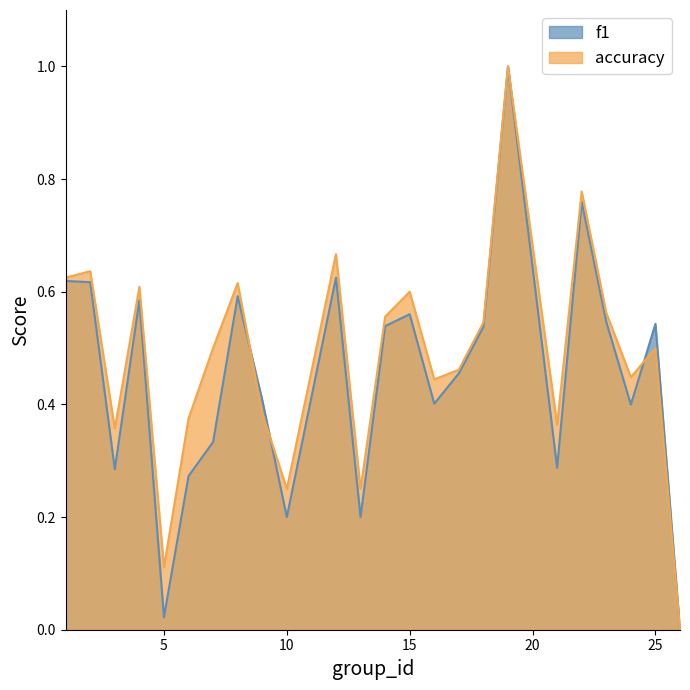

Reading left to right, transcribe all the data shown in this chart.

f1: 0.6	0.6	0.3	0.6	0.0	0.3	0.3	0.6	0.4	0.2	0.6	0.2	0.5	0.6	0.4	0.5	0.5	1.0	0.3	0.8	0.5	0.4	0.5	0.0
accuracy: 0.6	0.6	0.4	0.6	0.1	0.4	0.5	0.6	0.4	0.2	0.7	0.2	0.6	0.6	0.4	0.5	0.5	1.0	0.4	0.8	0.6	0.4	0.5	0.0